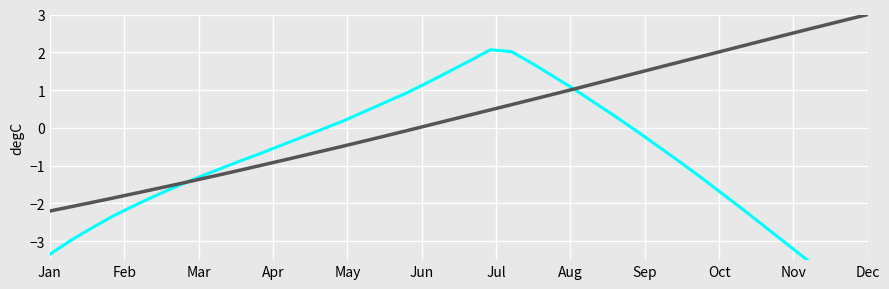

How many lines are shown in the chart?

2